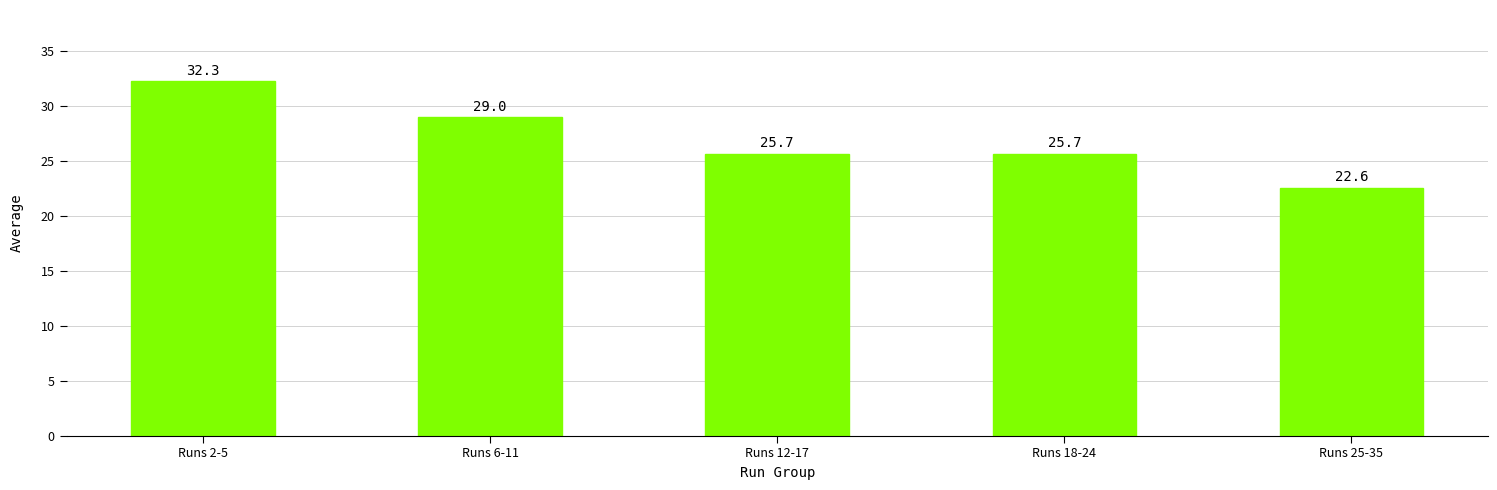

What is the difference between the values at Runs 25-35 and Runs 2-5?

9.7